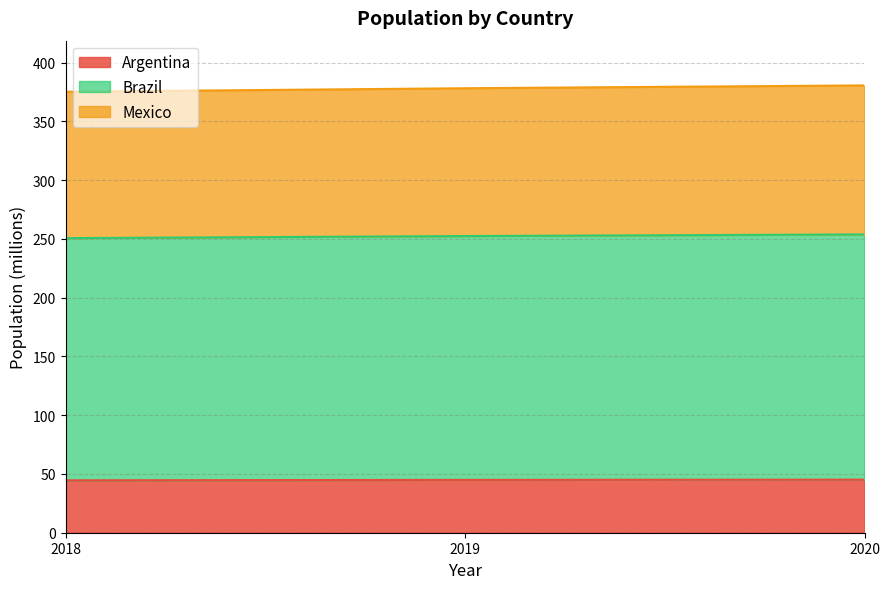

Rank the series at 2020 from highest to lowest value.

Brazil, Mexico, Argentina